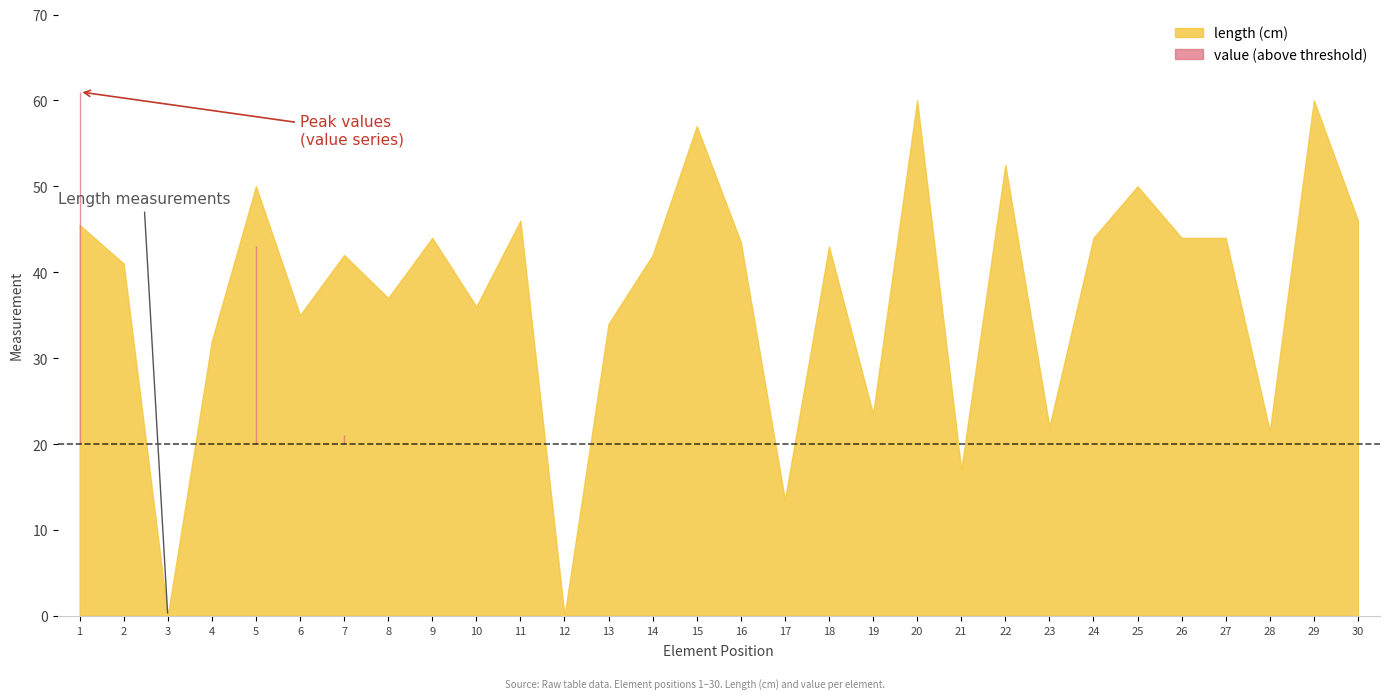

Which category has the highest value in the value series?

1